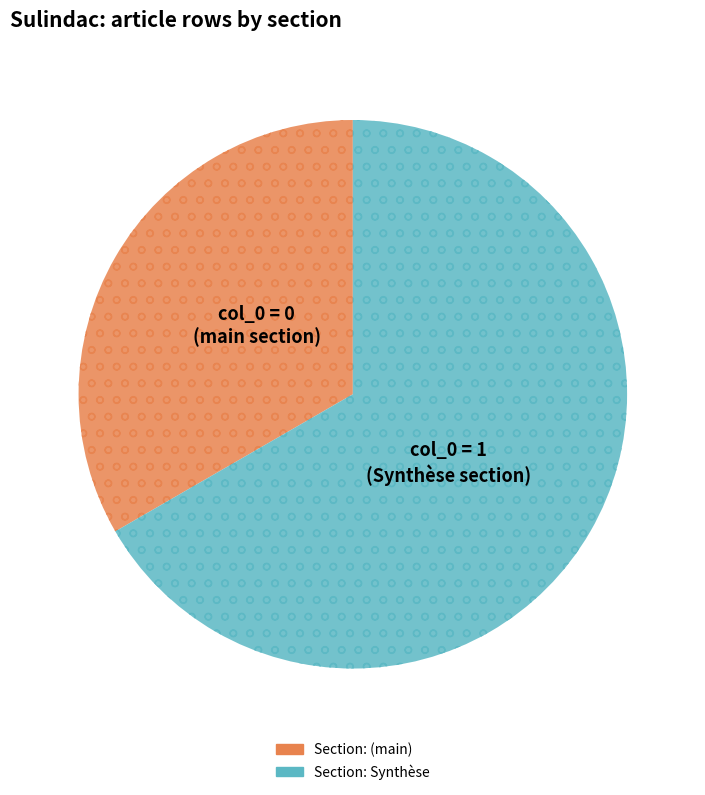

Is there a majority slice in this chart?

Yes